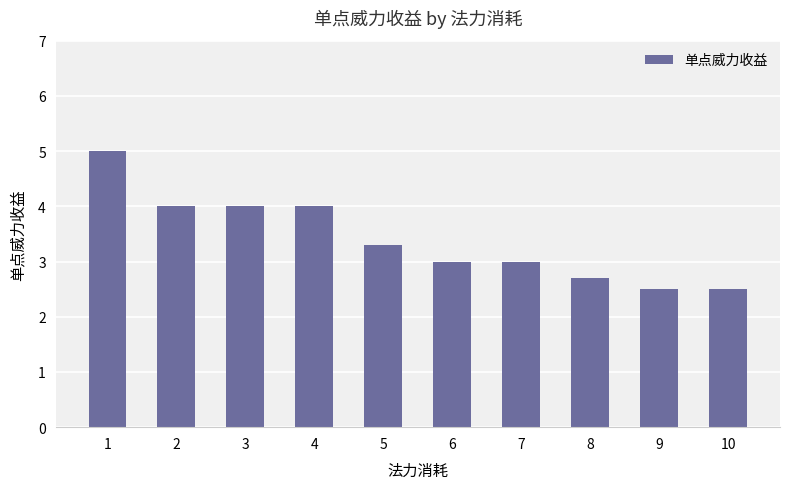

What value does the data have at 9?

2.5